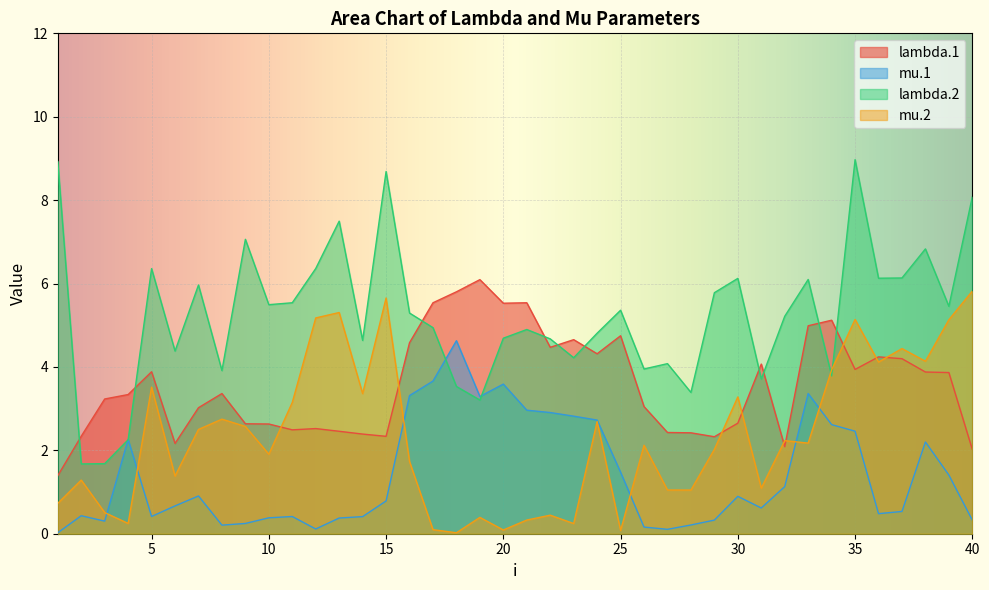

Rank the series by their maximum value, from lowest to highest.

mu.1, mu.2, lambda.1, lambda.2